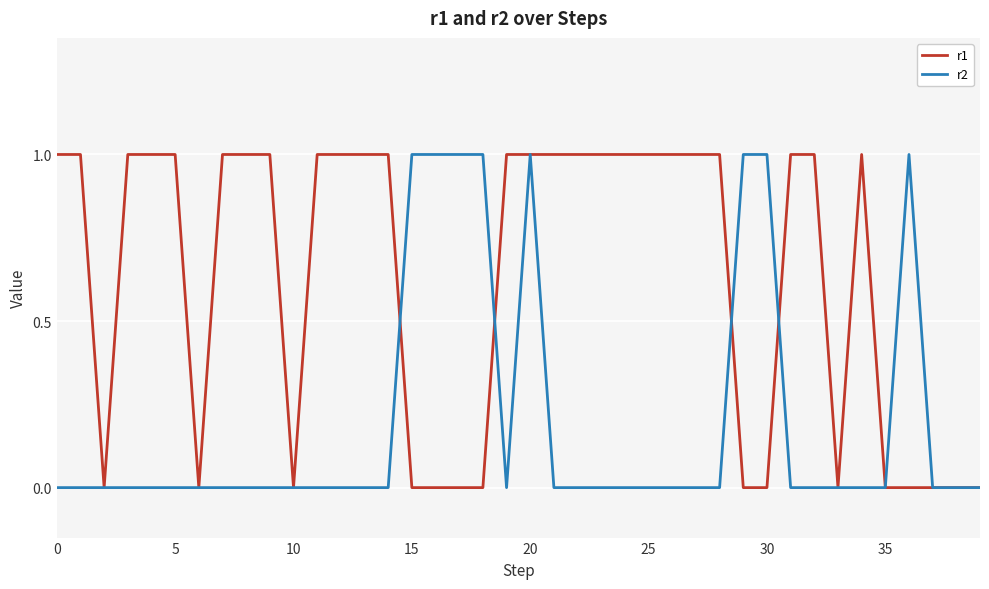

Rank the series by their average value, from lowest to highest.

r2, r1